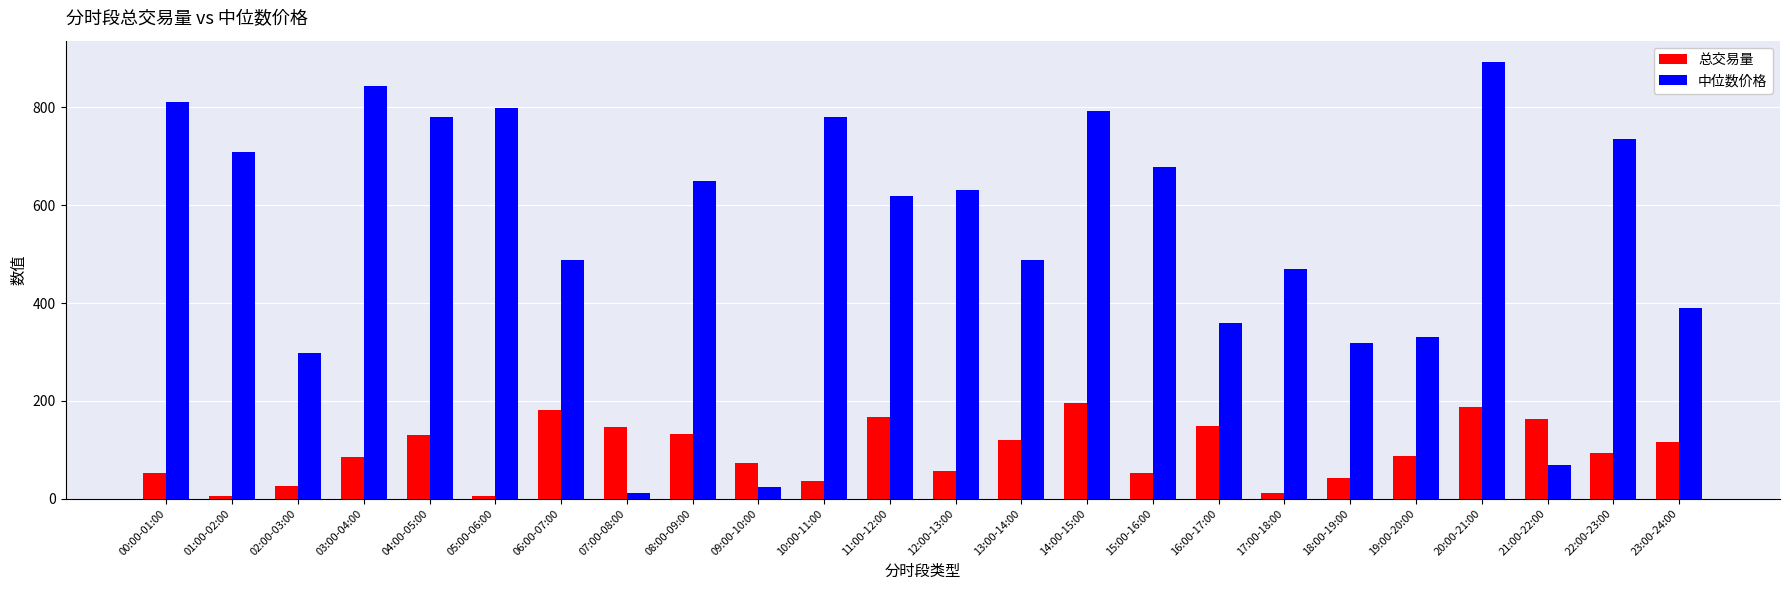

At which category is the sum across all series the highest?

20:00-21:00